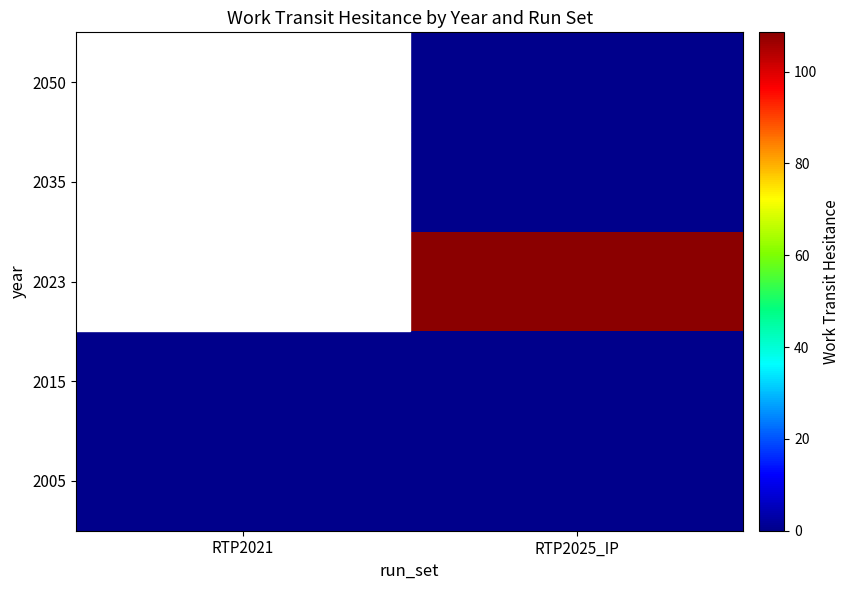

Is the value of 2035 at RTP2021 greater than the value of 2050 at RTP2021?

No